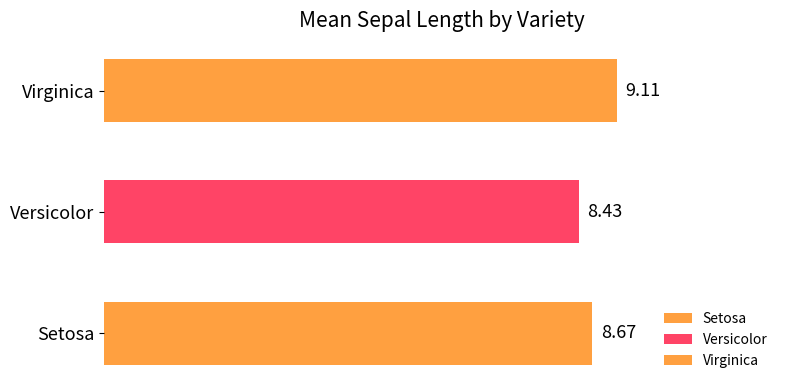

List the labels in order of value, largest first.

Virginica, Setosa, Versicolor